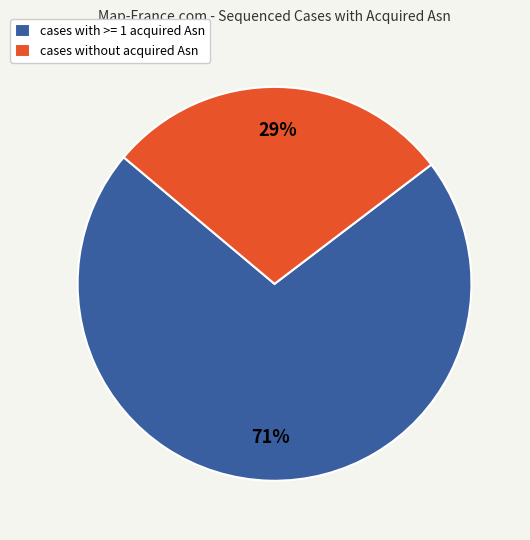

Which category has the smallest portion of the pie?

cases without acquired Asn